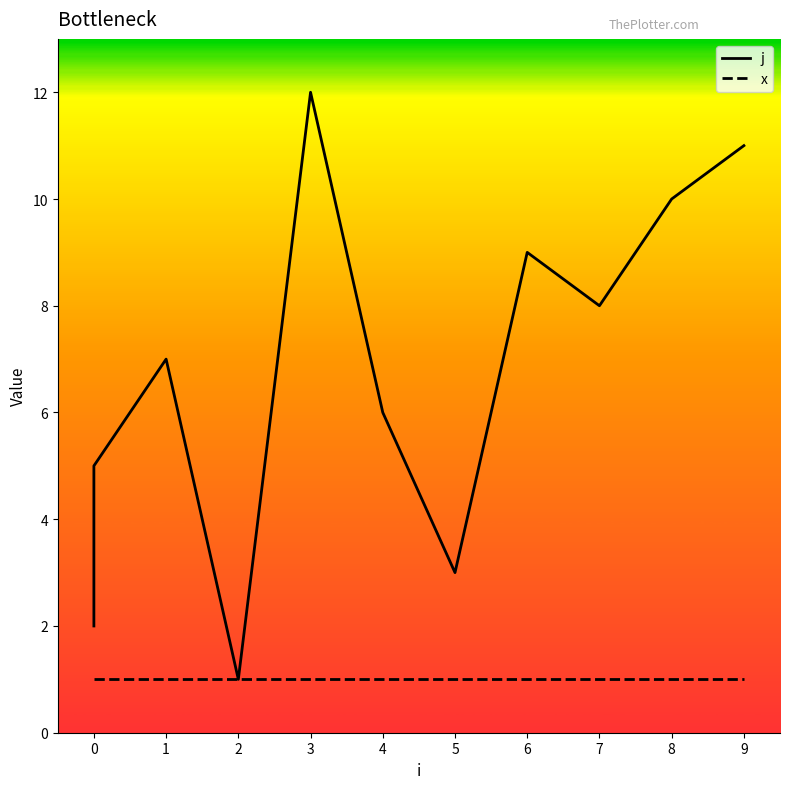

At how many categories does at least one series exceed 10?

2